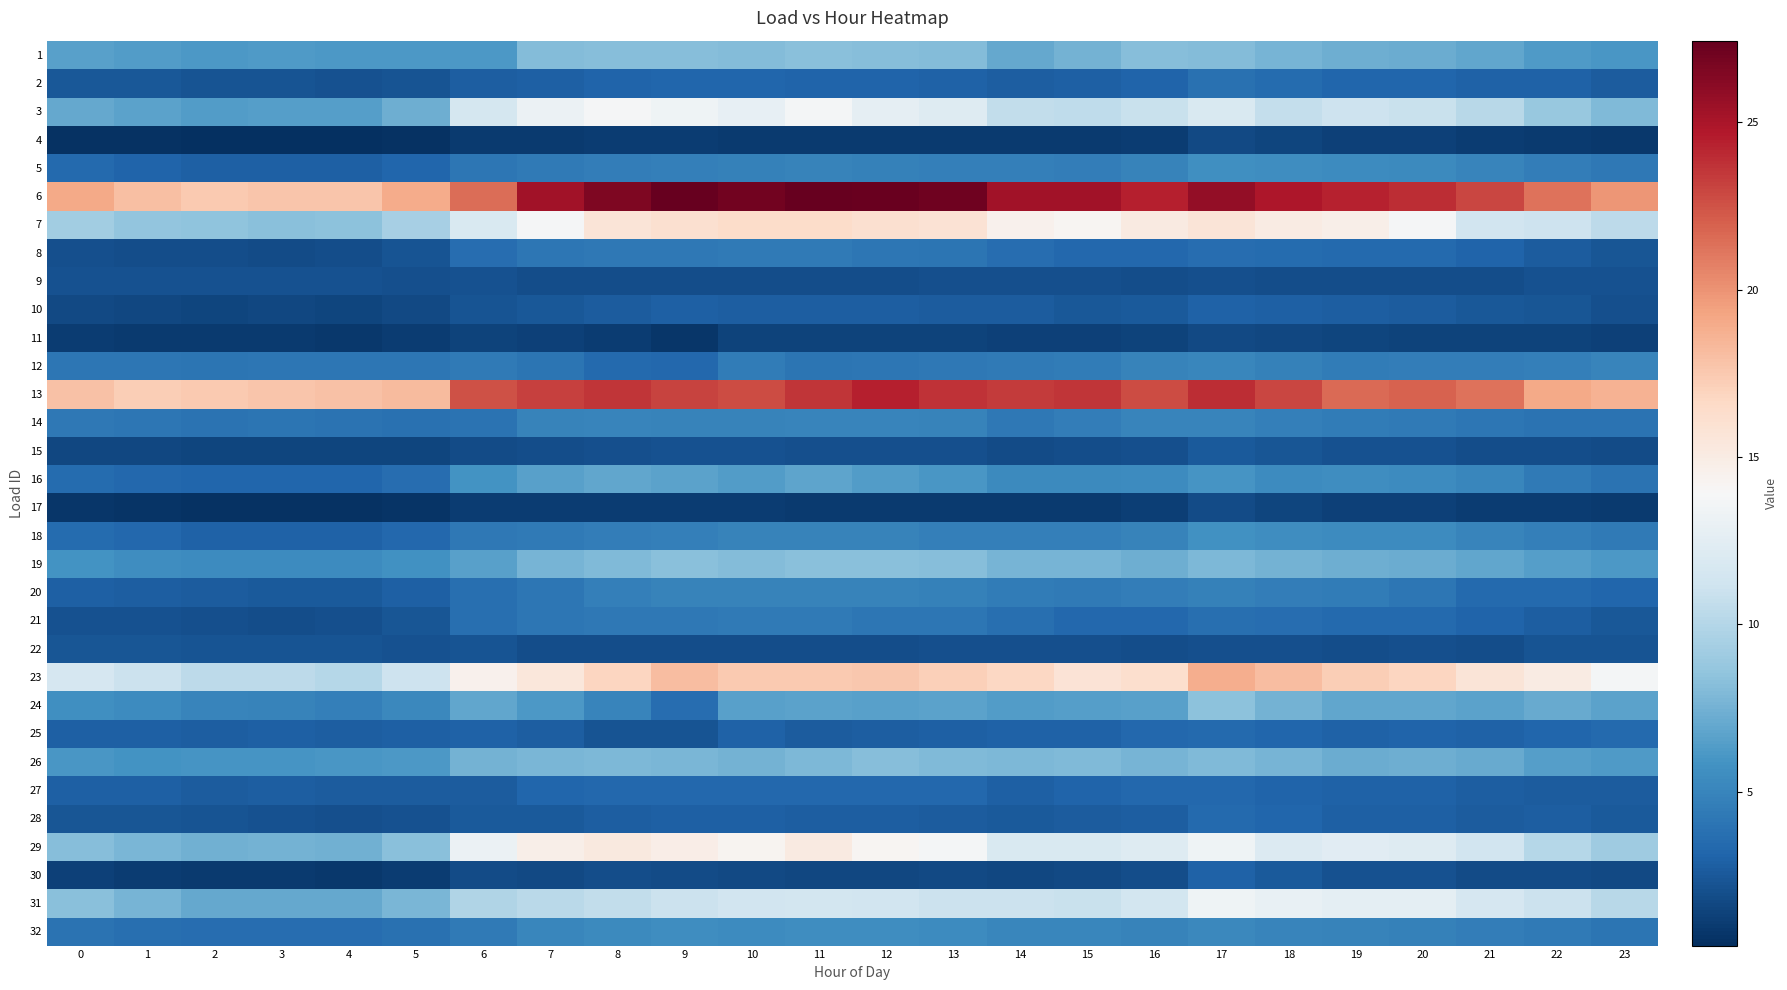

Which category has the highest value across all series?

9